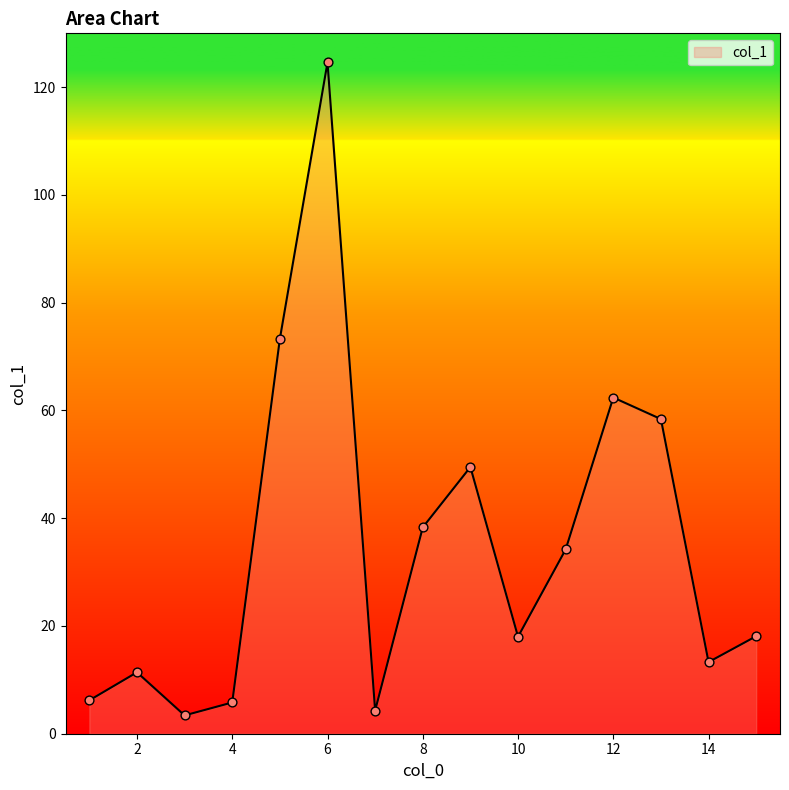

What is the difference between the maximum and minimum values?

121.2